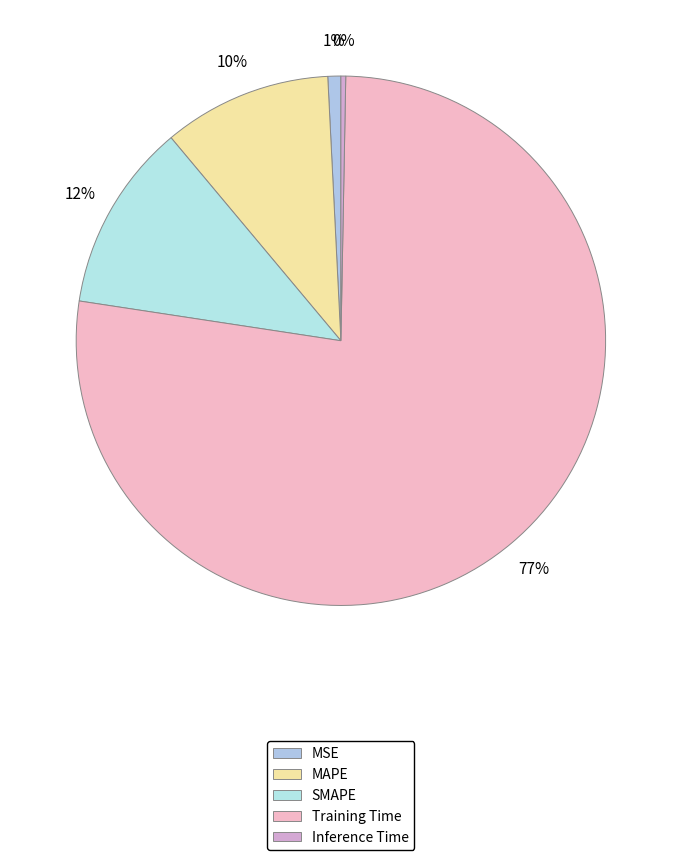

How many slices are in this pie chart?

5